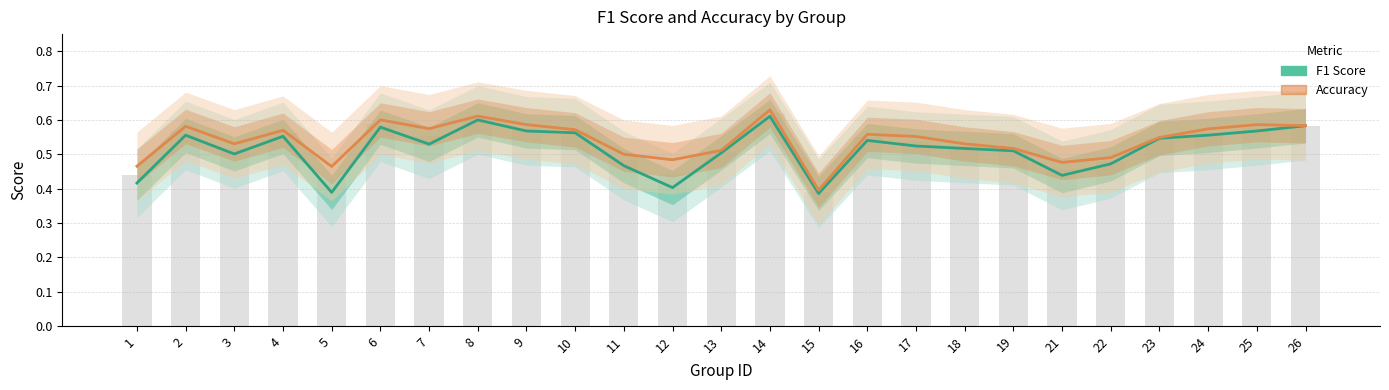

What is the sum of all F1 Score values?

12.9